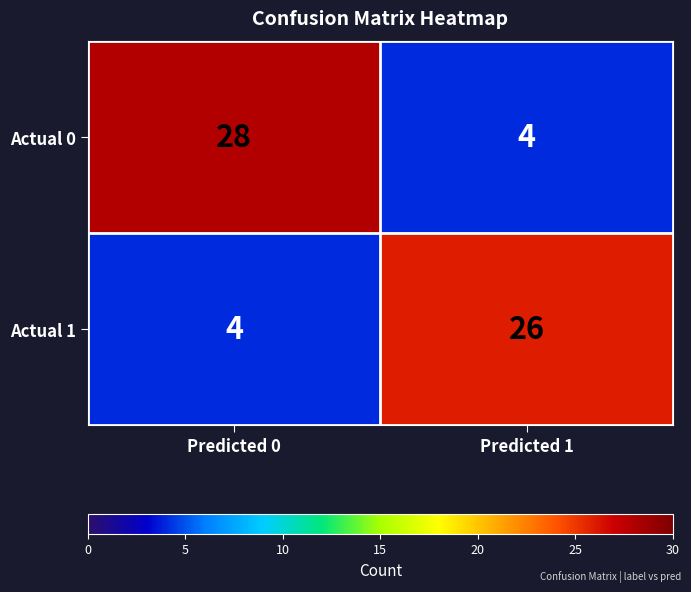

What is the sum of the Actual 0 values at Predicted 0 and Predicted 1?

32